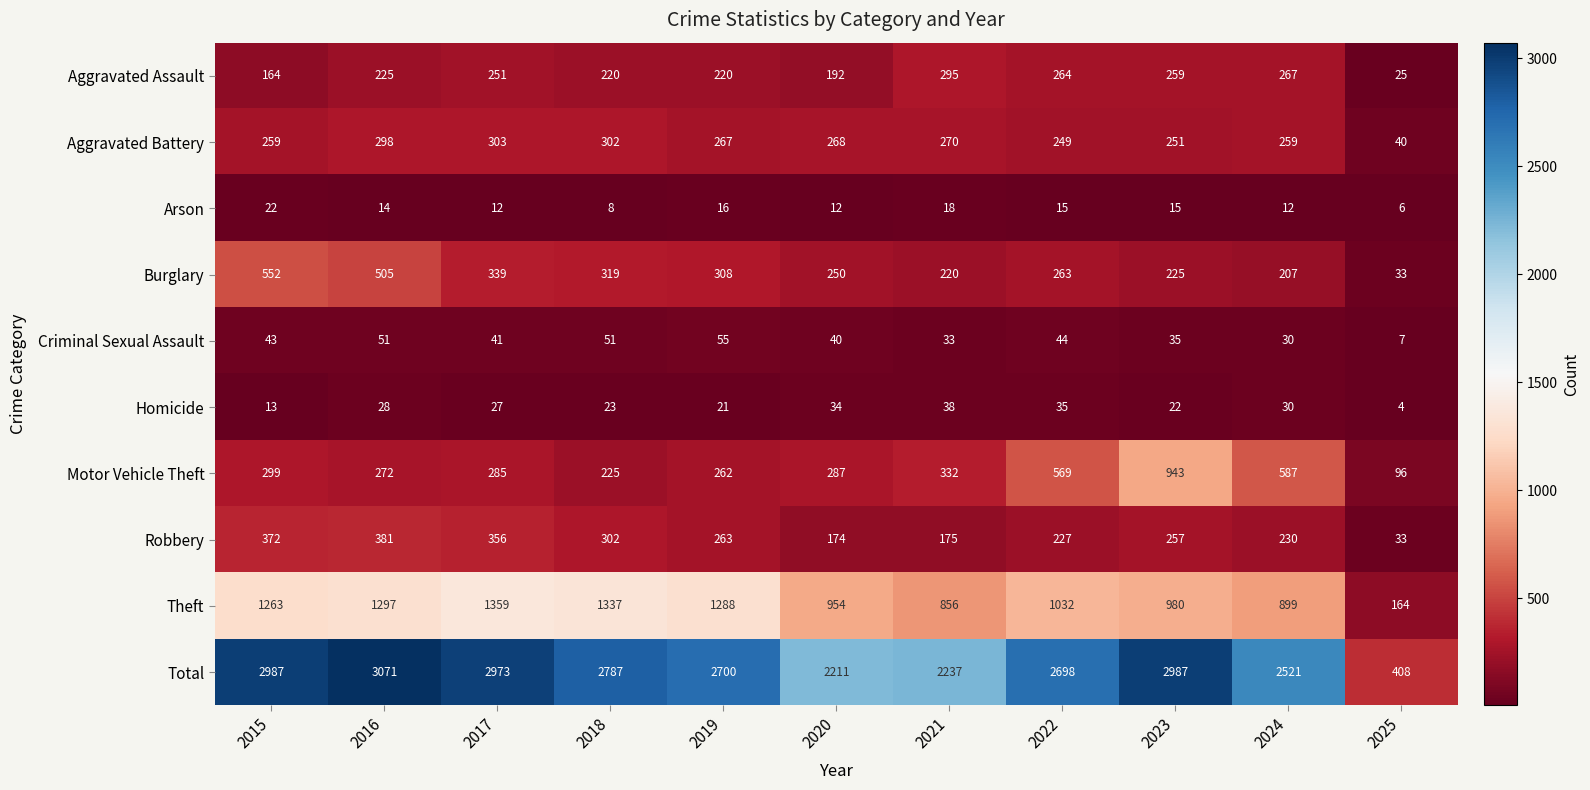

Between 2021 and 2024, which series saw the biggest shift?

Total